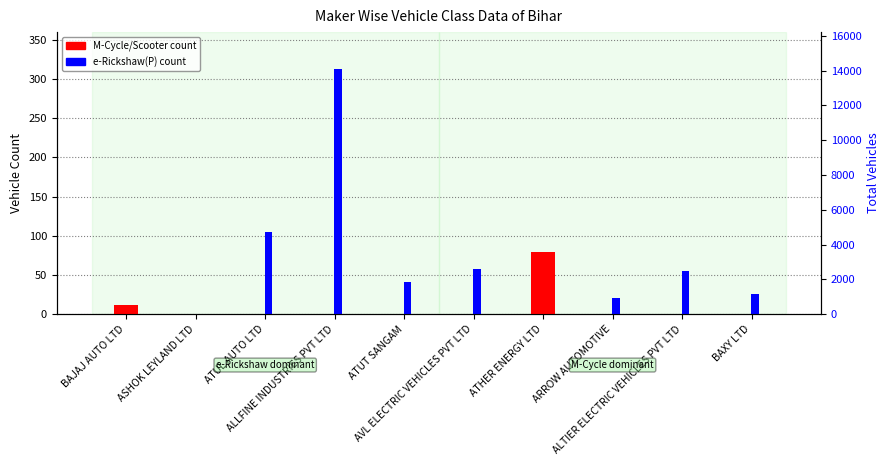

List the series in order of their peak value, lowest first.

M-Cycle/Scooter, e-Rickshaw(P)